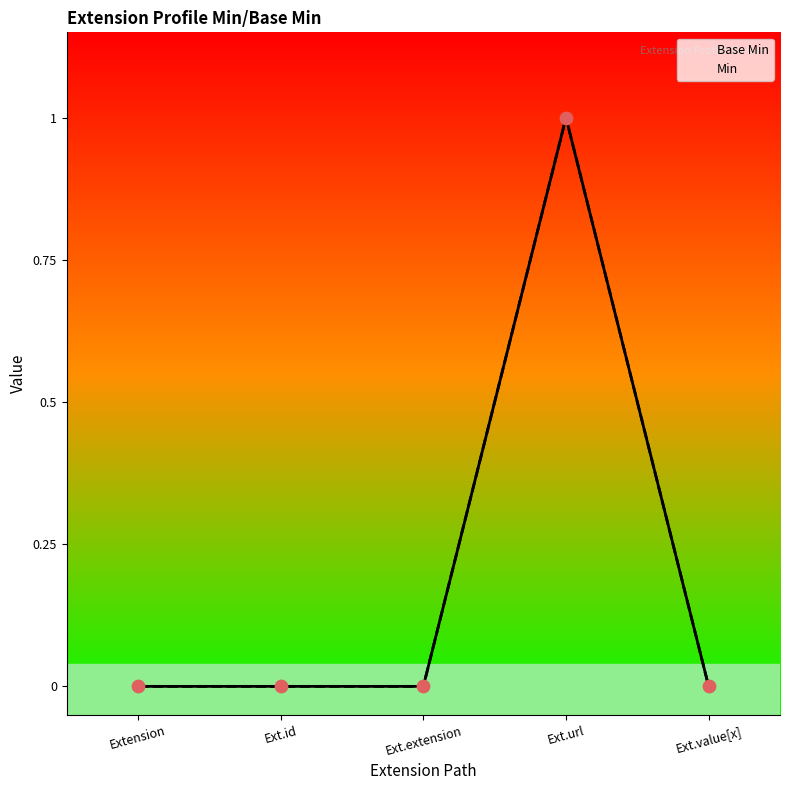

At which category is the sum across all series the highest?

Ext.url